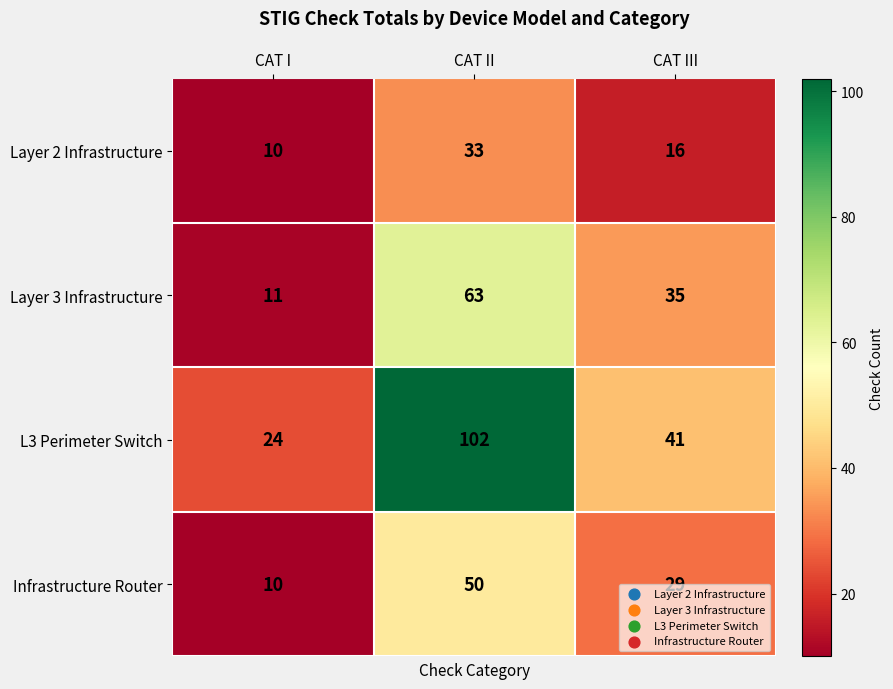

Which series has the largest total across all categories?

L3 Perimeter Switch